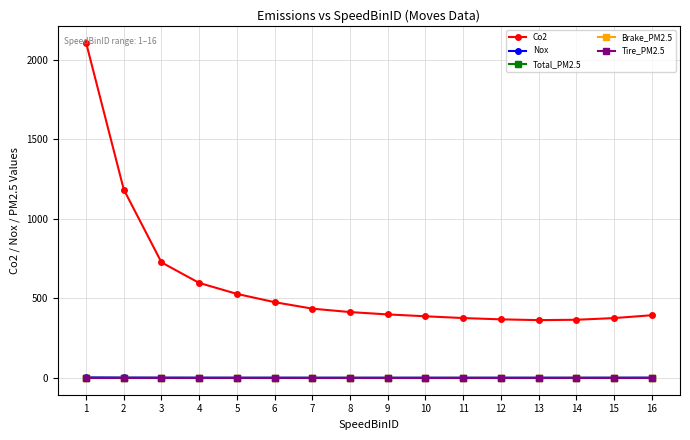

What is the average value of the Co2 series?

594.0